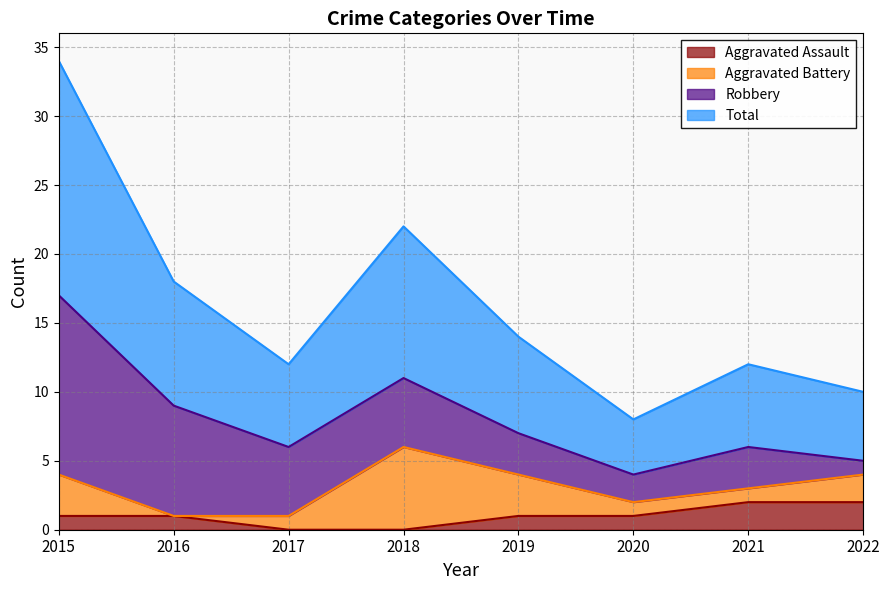

The value of Aggravated Assault at 2016 is 1. True or false?

True